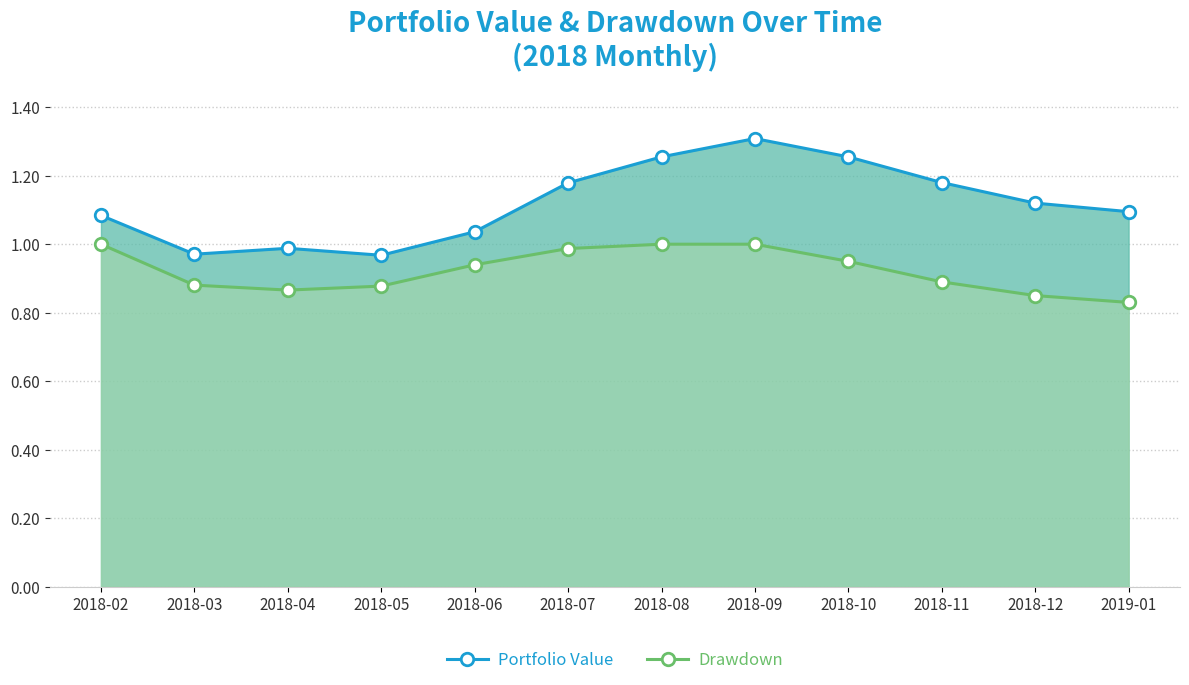

At which label is Drawdown closest to 0?

2019-01